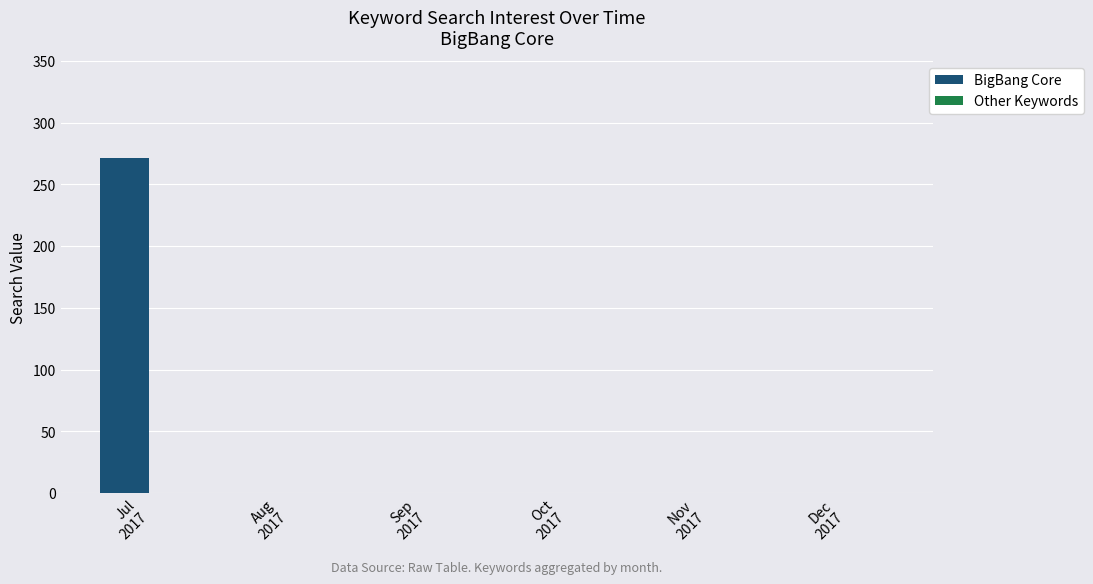

What is the maximum value shown in the chart?

271